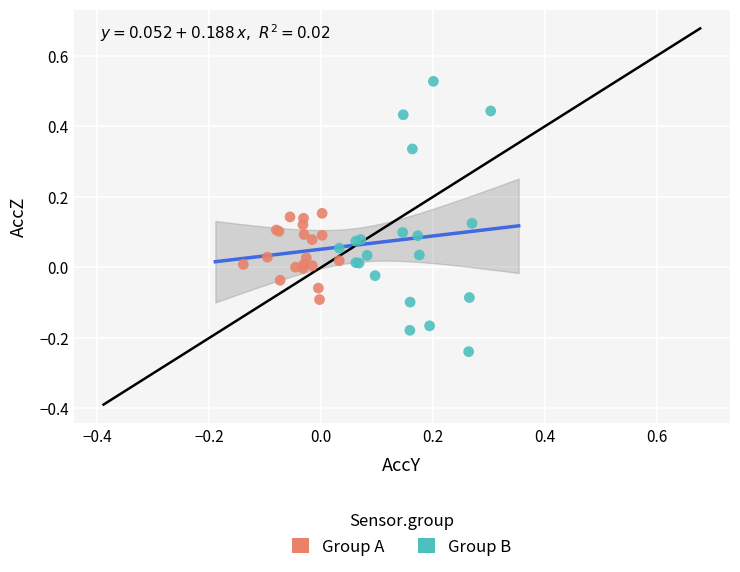

Which series reaches the maximum Y coordinate?

Group B